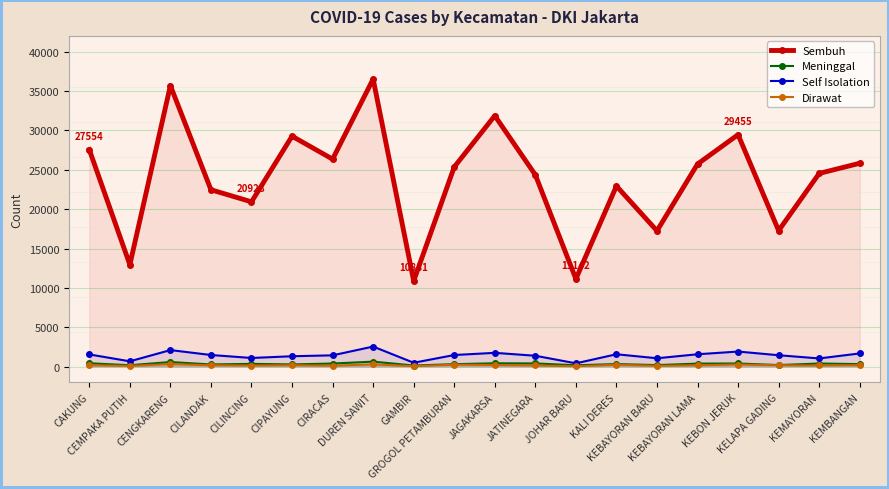

True or false: Sembuh and Meninggal cross at least once.

False